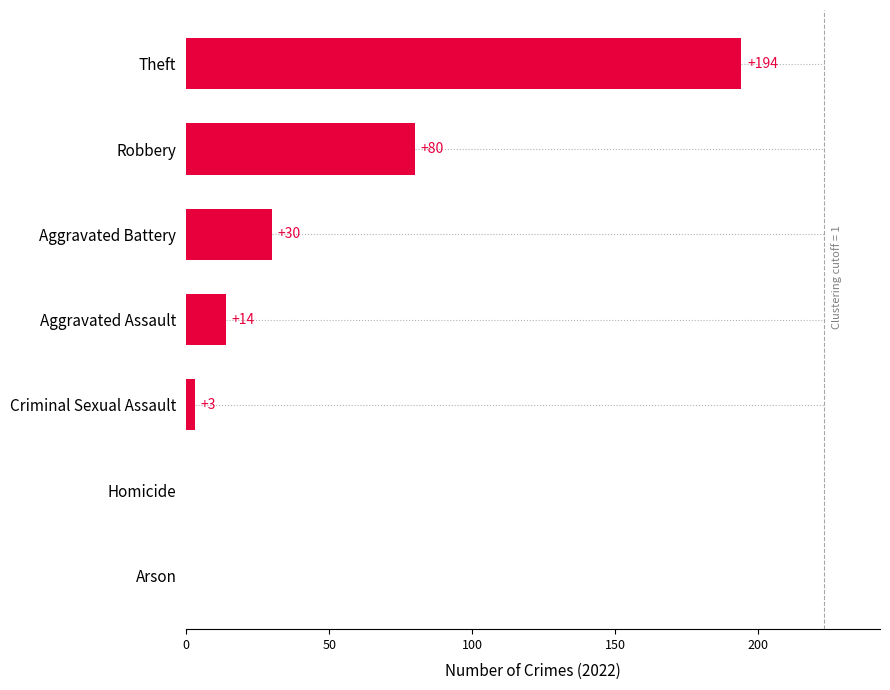

Where is the data nearest to the value 97?

Robbery